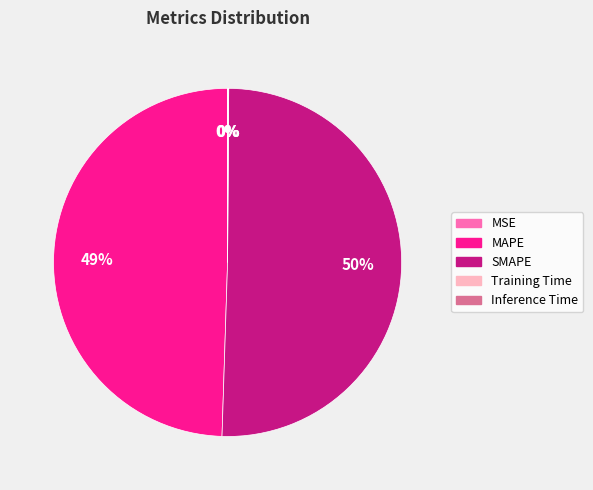

Which has a higher value, MAPE or SMAPE?

SMAPE